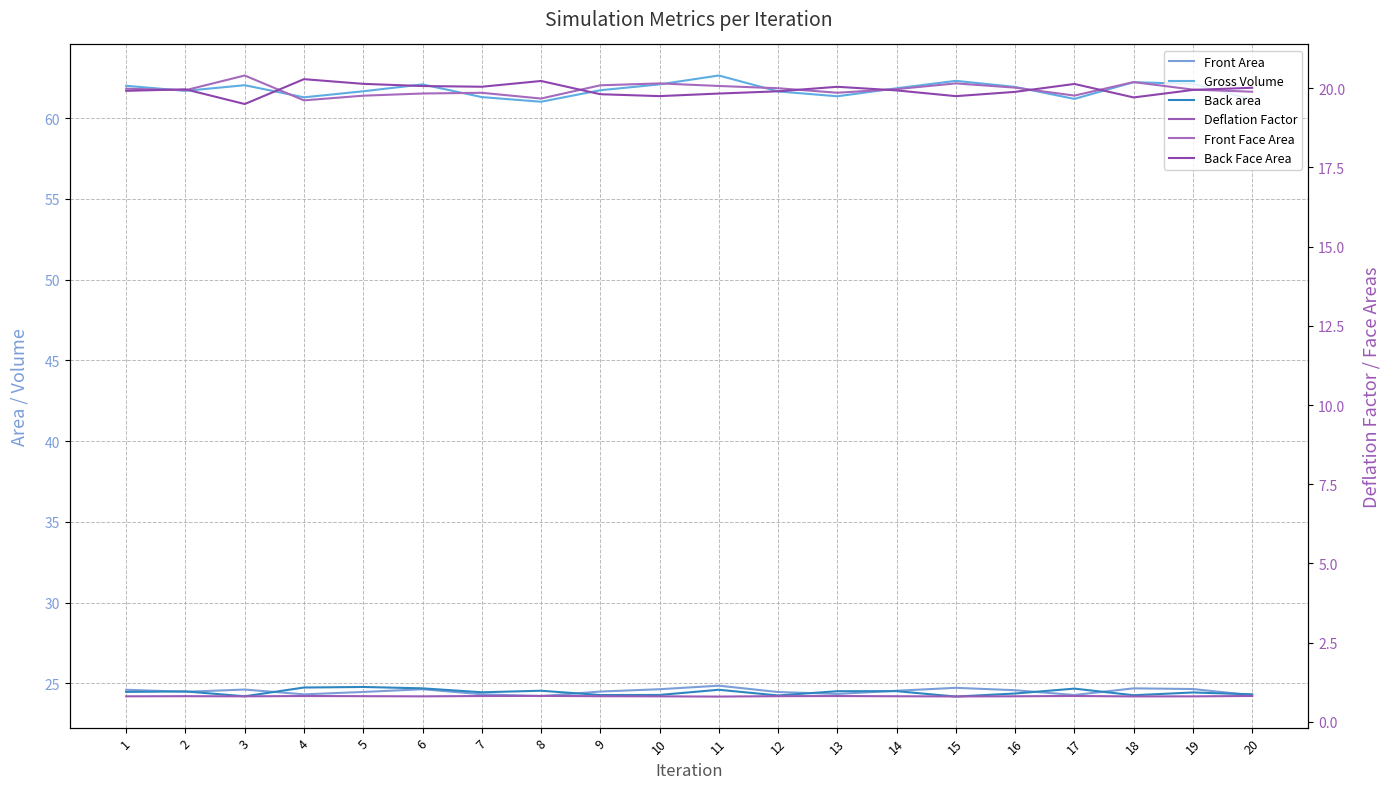

Reading left to right, what are all the values shown in this chart?

Front Area: 24.6	24.5	24.6	24.3	24.5	24.6	24.3	24.2	24.5	24.6	24.9	24.5	24.3	24.5	24.7	24.6	24.3	24.7	24.7	24.3
Gross Volume: 62.0	61.7	62.0	61.3	61.7	62.1	61.3	61.0	61.7	62.1	62.6	61.7	61.4	61.9	62.3	61.9	61.2	62.2	62.1	61.2
Back area: 24.5	24.5	24.2	24.7	24.8	24.7	24.5	24.5	24.3	24.3	24.6	24.3	24.5	24.5	24.2	24.4	24.7	24.3	24.4	24.3
Deflation Factor: 0.8	0.8	0.8	0.8	0.8	0.8	0.8	0.8	0.8	0.8	0.8	0.8	0.8	0.8	0.8	0.8	0.8	0.8	0.8	0.8
Front Face Area: 20.0	19.9	20.4	19.6	19.8	19.8	19.9	19.7	20.1	20.2	20.1	20.0	19.9	20.0	20.2	20.0	19.8	20.2	20.0	19.9
Back Face Area: 19.9	20.0	19.5	20.3	20.1	20.1	20.0	20.2	19.8	19.8	19.8	19.9	20.0	19.9	19.8	19.9	20.1	19.7	19.9	20.0